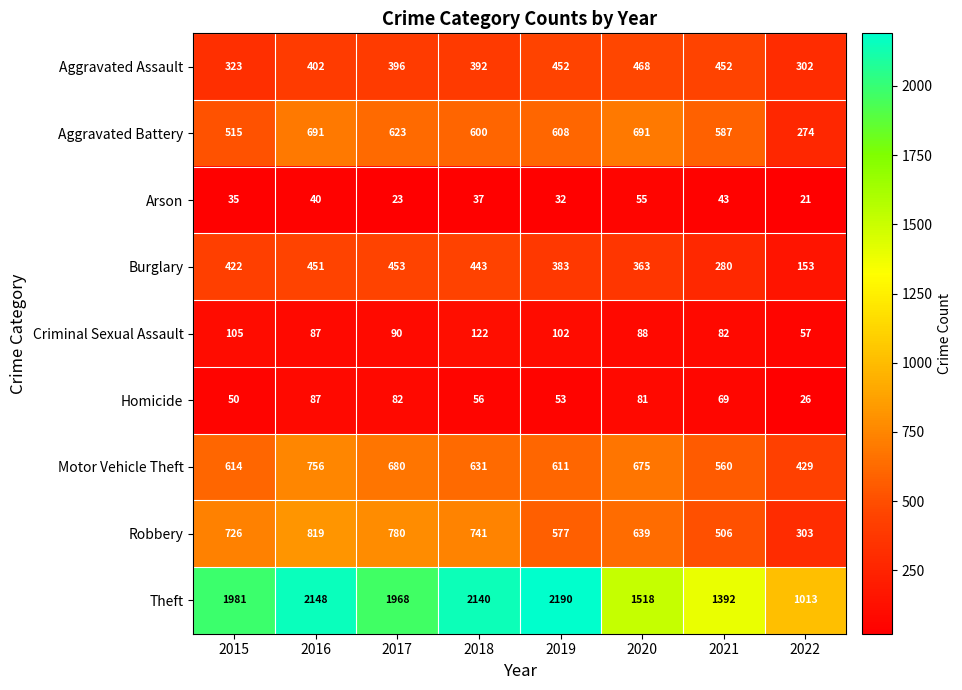

How many data points does each series have?

8